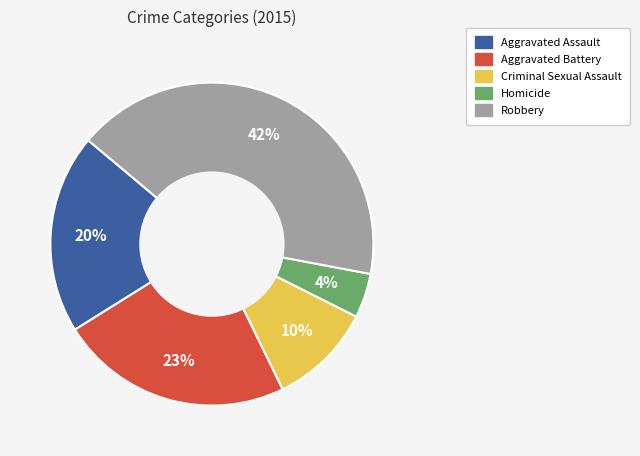

To the nearest percent, what percentage of the pie is Homicide?

4%